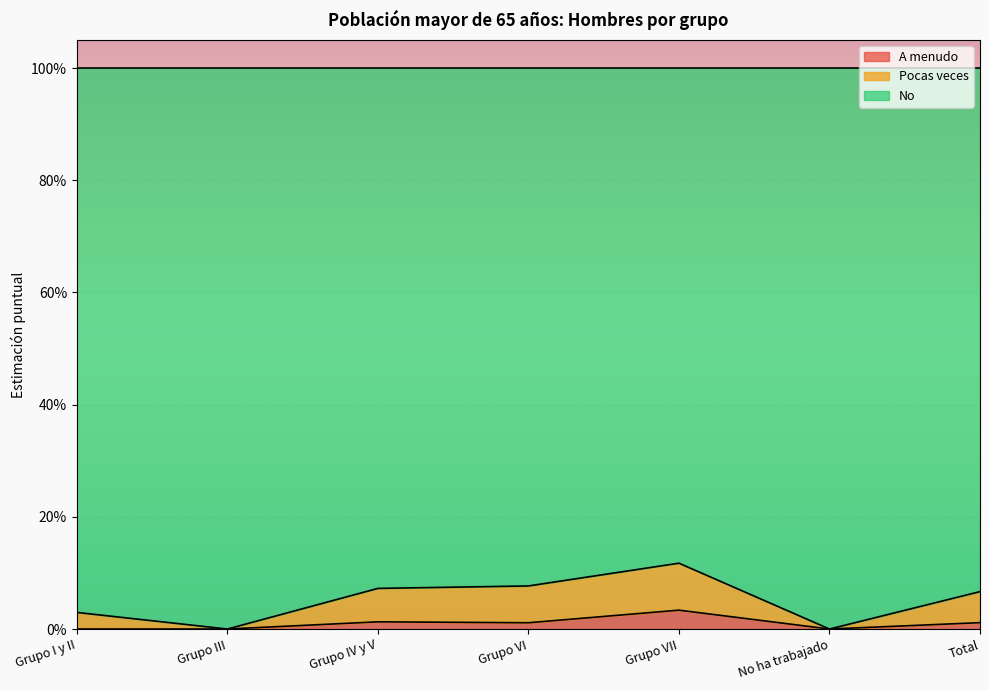

True or false: A menudo and Pocas veces intersect in this chart.

False